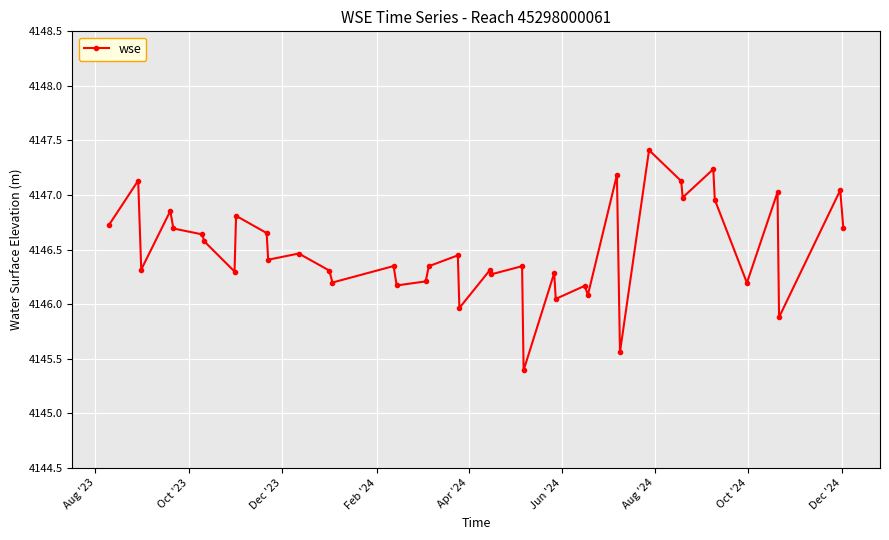

What is the difference between the second highest and minimum values?

1.8